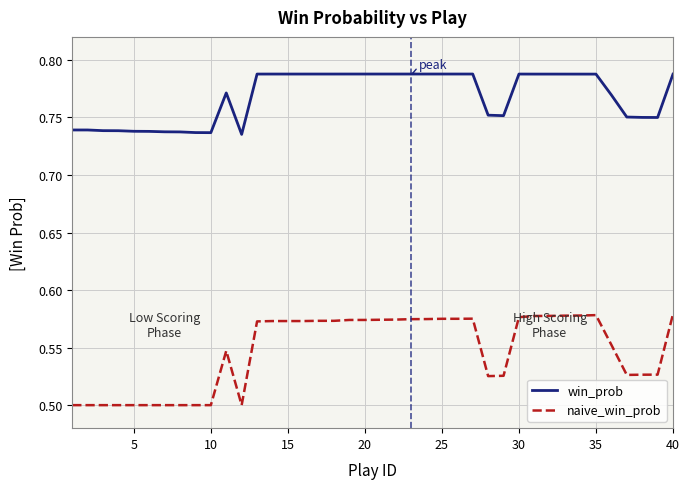

True or false: win_prob has more than 1 interior local peaks.

True